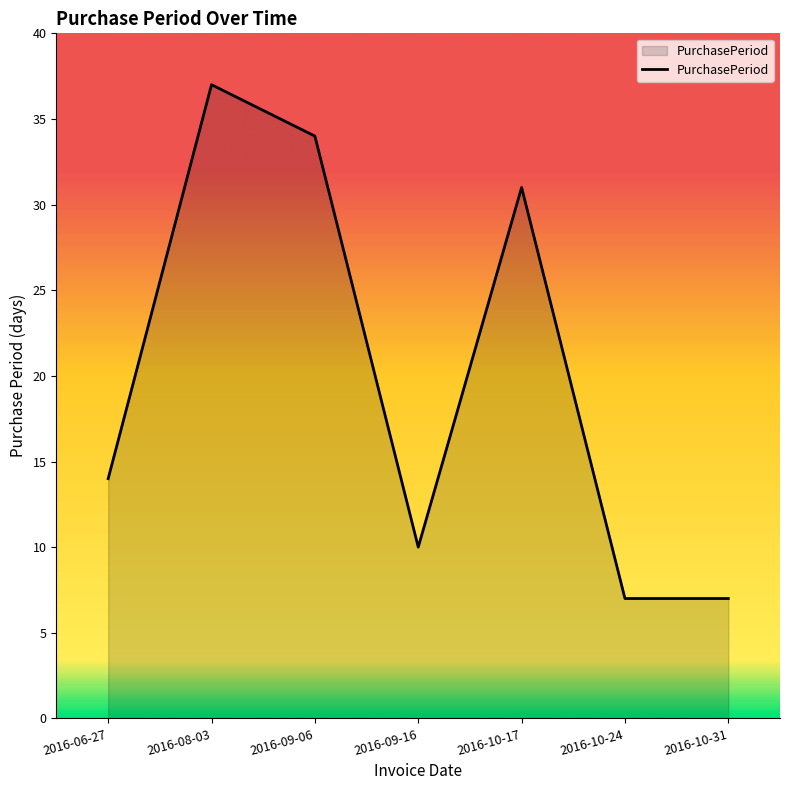

What is the maximum value shown in the chart?

37